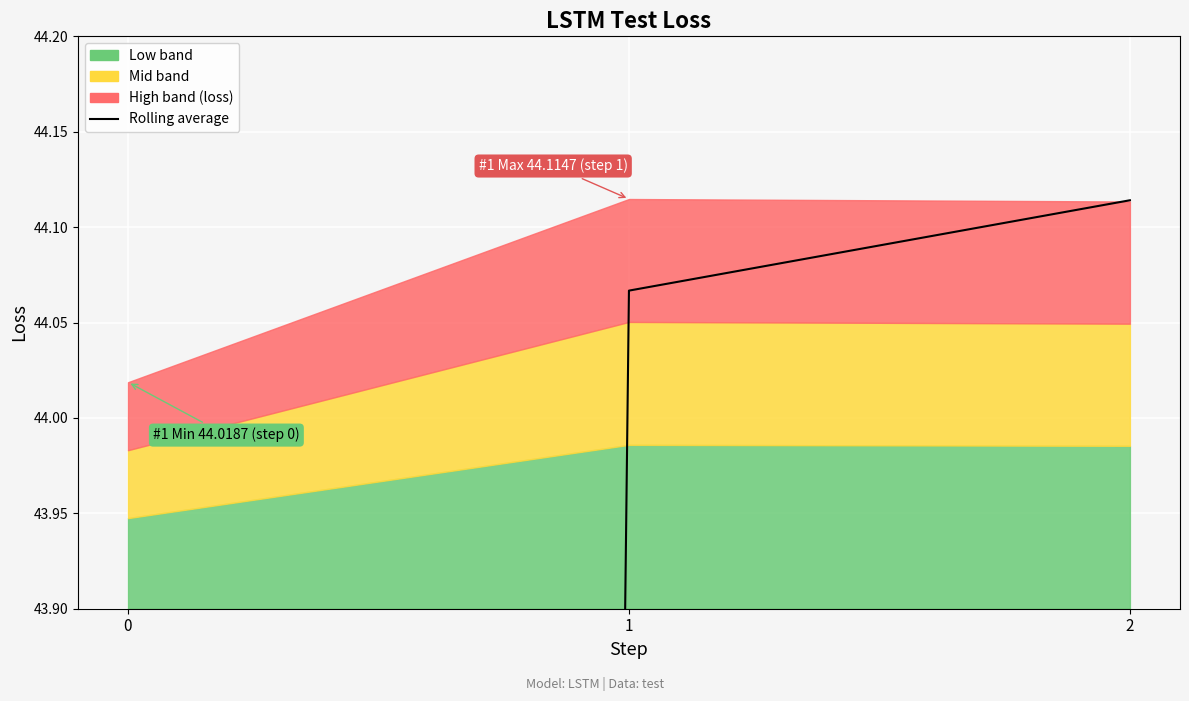

What is the value of the 2nd point from the left?

44.1